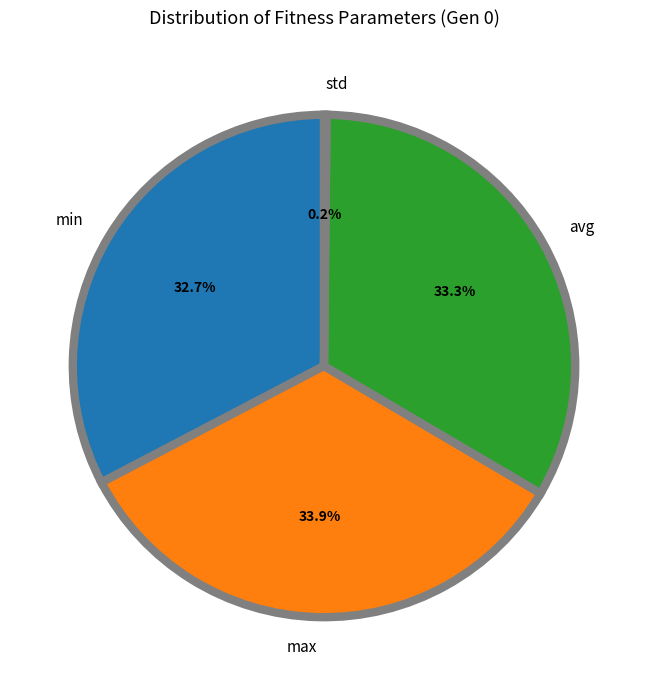

Which category has the biggest portion of the pie?

max